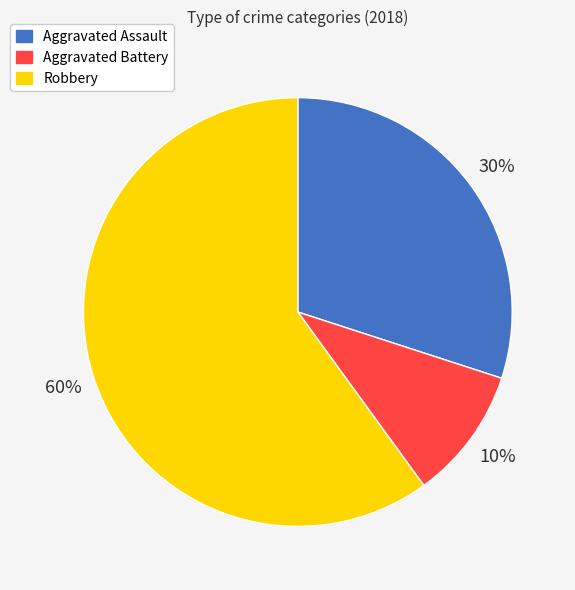

The Aggravated Battery slice represents 22% of the pie. True or false?

False